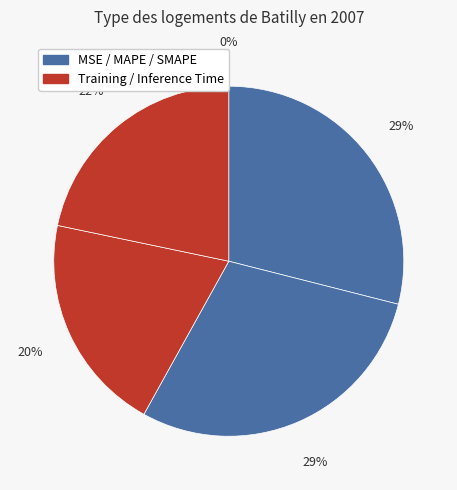

Count the number of slices in the pie.

5